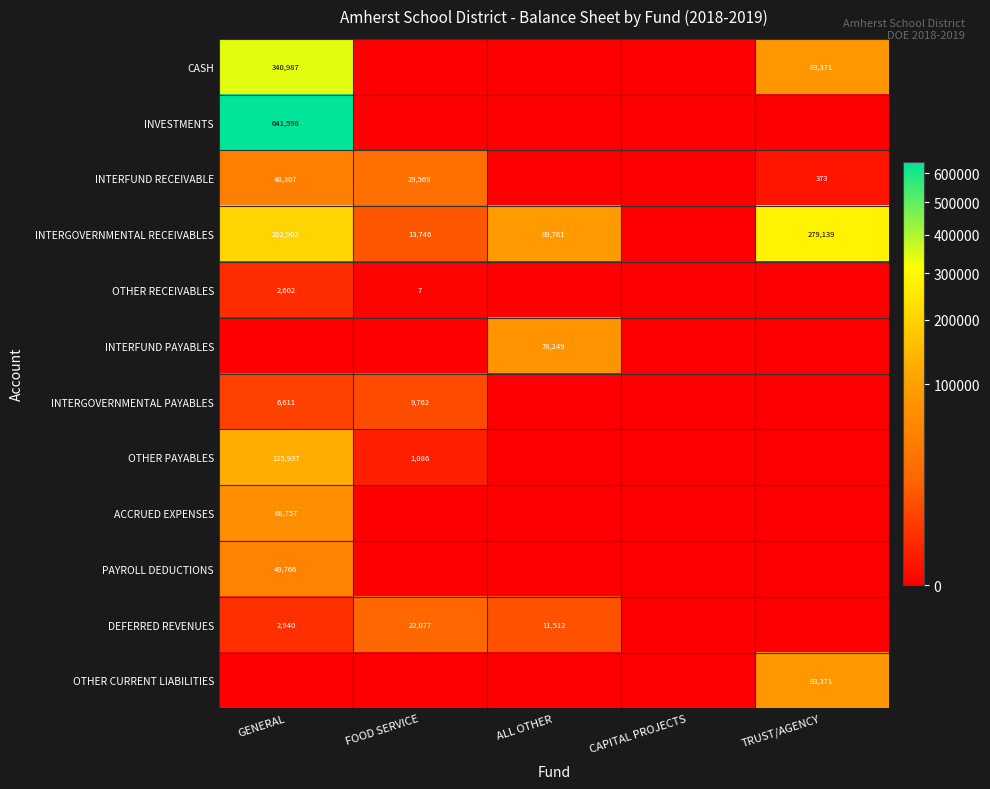

The value of INTERFUND RECEIVABLE at FOOD SERVICE is 7851. True or false?

False